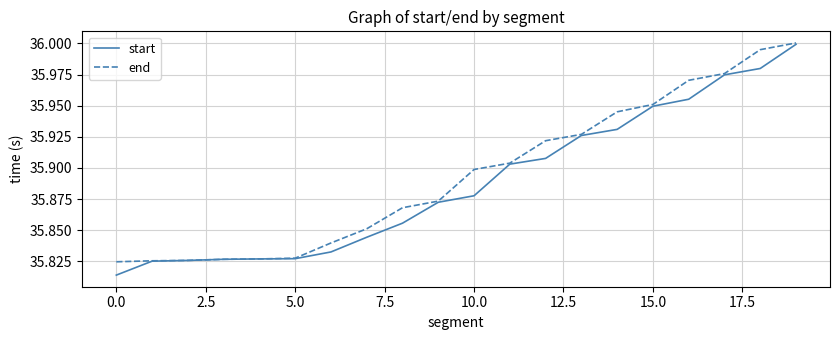

What are all the series names shown in the legend?

start, end